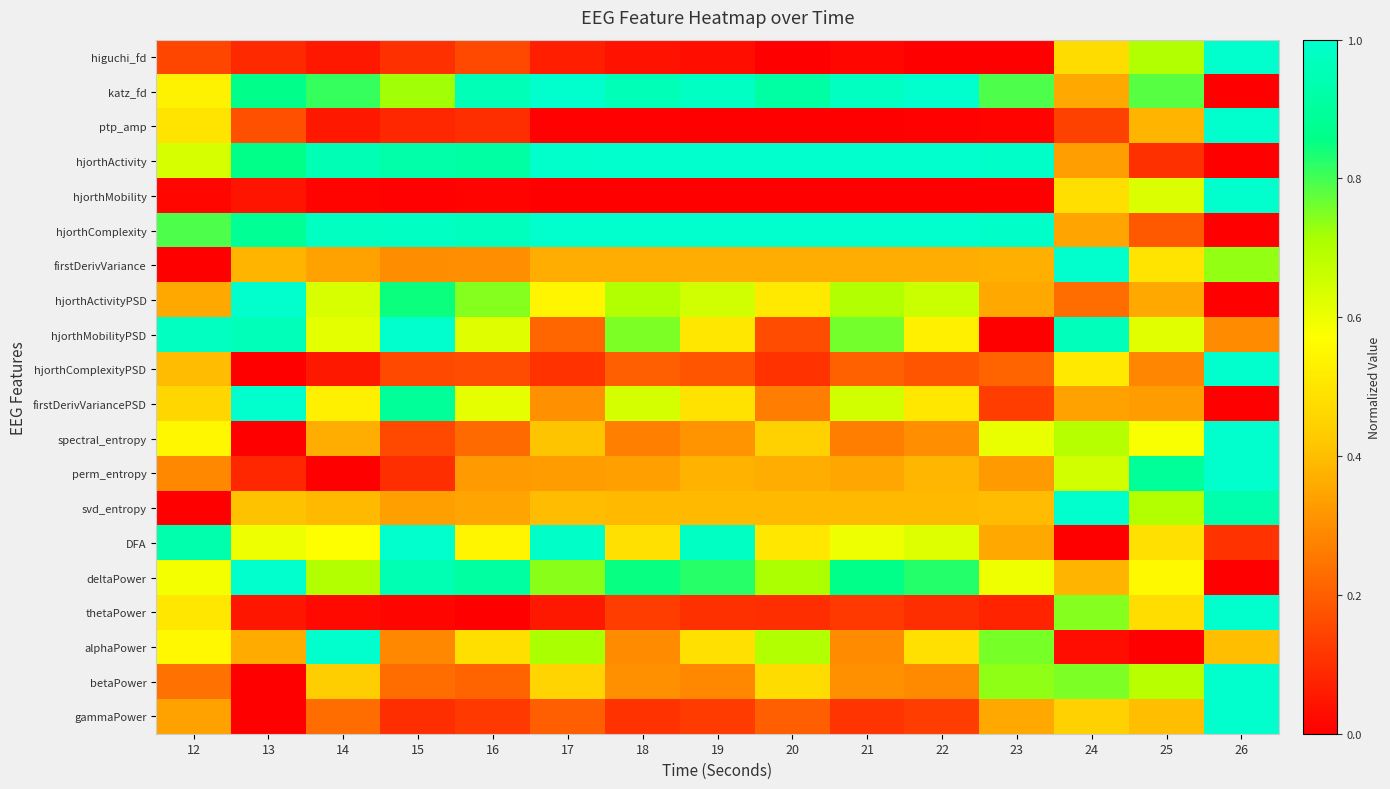

Count the number of categories in the chart.

15